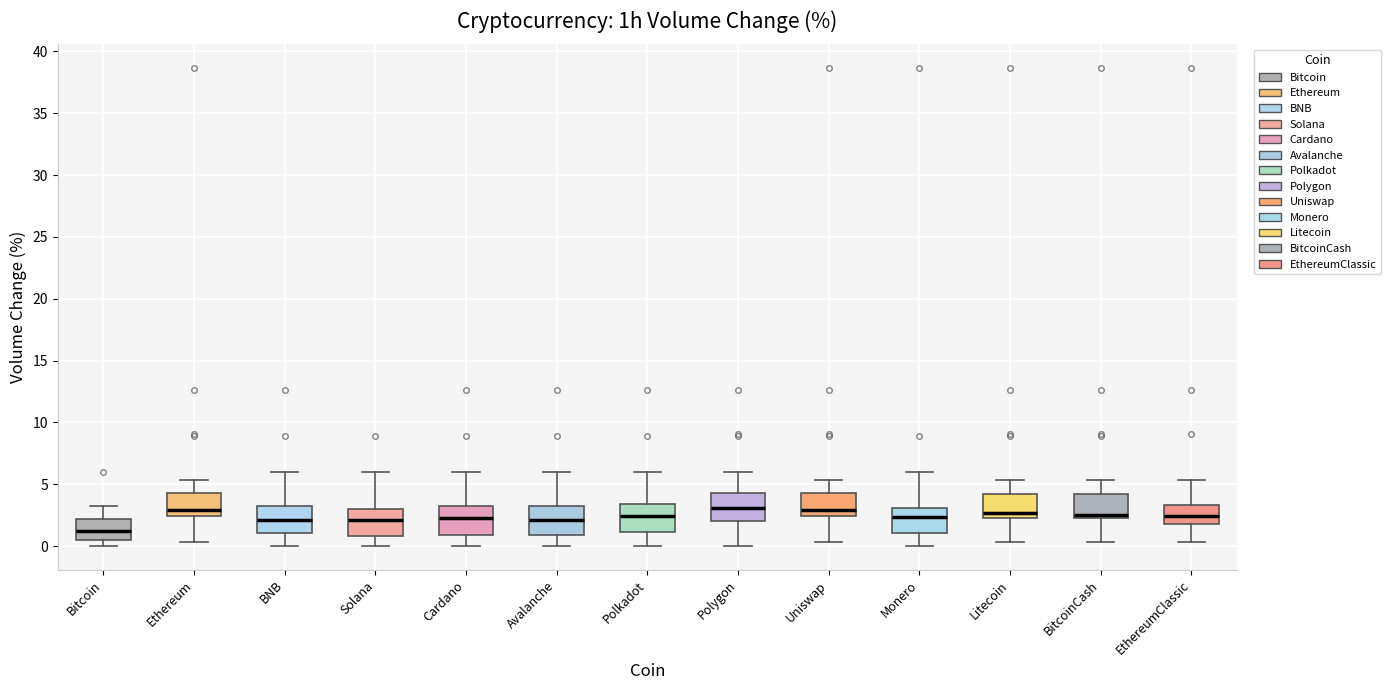

Reading left to right, read every box against the y-axis: the position of its median line, the range the box covers, and the ends of its whiskers. The values are not printed on the chart, so give them approximately, as read against the axis.

Bitcoin: median 1.0, box 0.5 to 2.0, whiskers 0.0 to 3.5
Ethereum: median 3.0, box 2.5 to 4.5, whiskers 0.5 to 5.5
BNB: median 2.0, box 1.0 to 3.5, whiskers 0.0 to 6.0
Solana: median 2.0, box 1.0 to 3.0, whiskers 0.0 to 6.0
Cardano: median 2.5, box 1.0 to 3.5, whiskers 0.0 to 6.0
Avalanche: median 2.0, box 1.0 to 3.5, whiskers 0.0 to 6.0
Polkadot: median 2.5, box 1.0 to 3.5, whiskers 0.0 to 6.0
Polygon: median 3.0, box 2.0 to 4.5, whiskers 0.0 to 6.0
Uniswap: median 3.0, box 2.5 to 4.5, whiskers 0.5 to 5.5
Monero: median 2.5, box 1.0 to 3.0, whiskers 0.0 to 6.0
Litecoin: median 2.5 (just above the box's lower edge), box 2.5 to 4.0, whiskers 0.5 to 5.5
BitcoinCash: median 2.5 (just above the box's lower edge), box 2.5 to 4.0, whiskers 0.5 to 5.5
EthereumClassic: median 2.5, box 2.0 to 3.5, whiskers 0.5 to 5.5